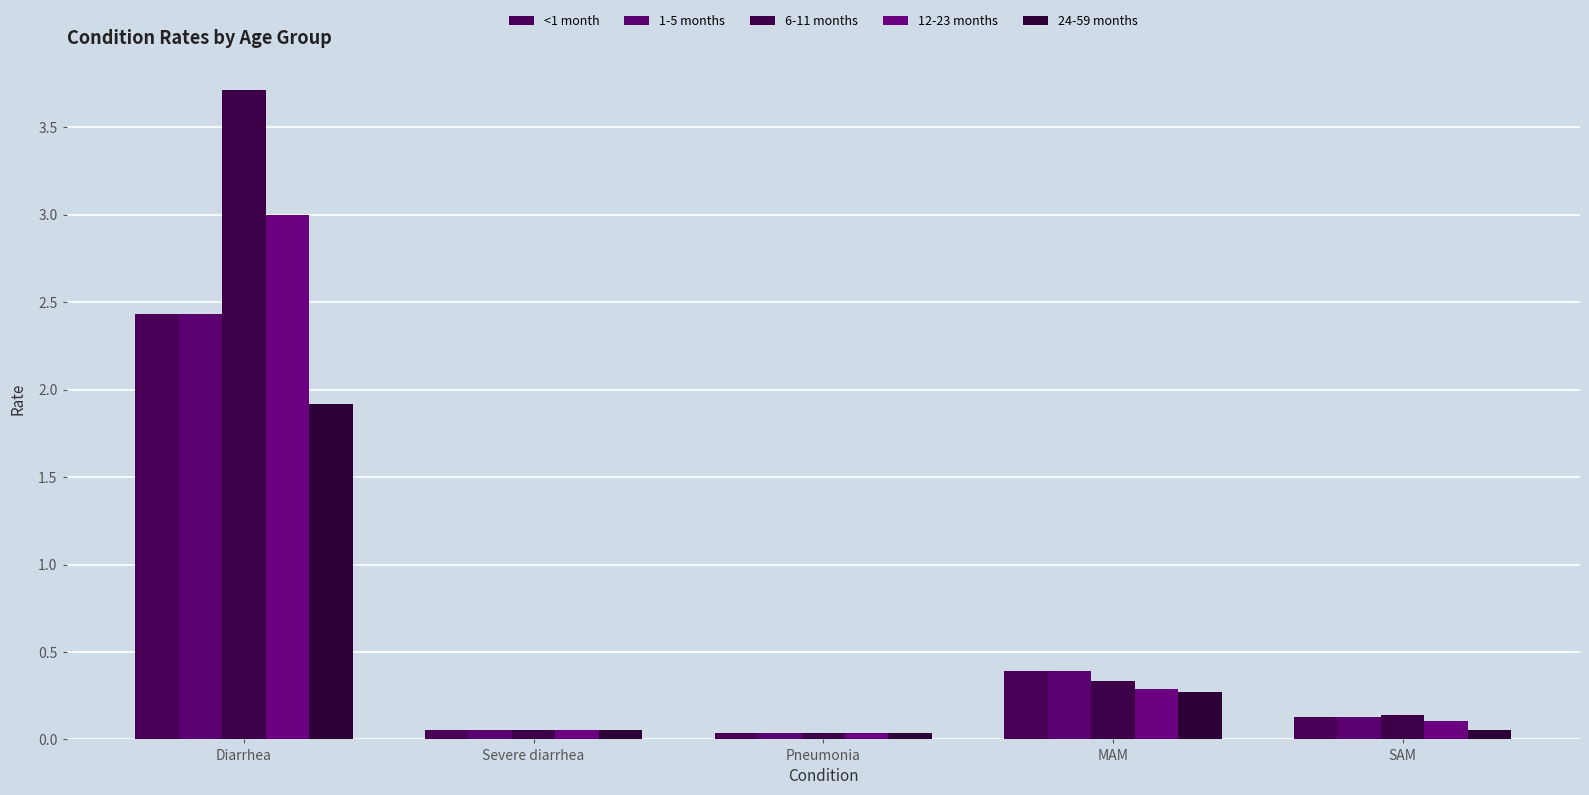

Rank the categories by <1 month value from lowest to highest.

Pneumonia, Severe diarrhea, SAM, MAM, Diarrhea